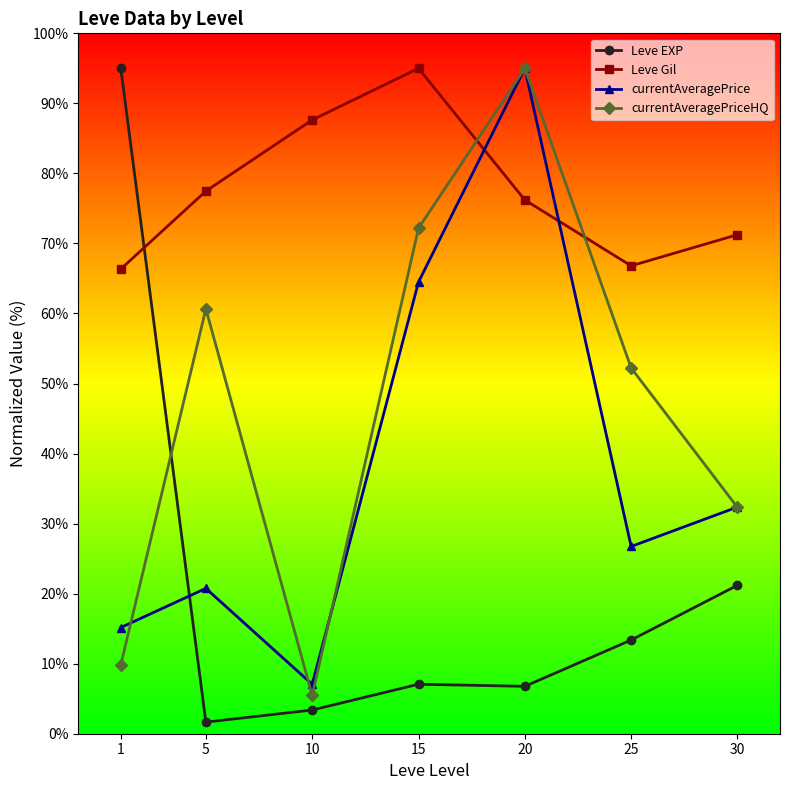

Between 1 and 30, which series saw the biggest shift?

Leve EXP